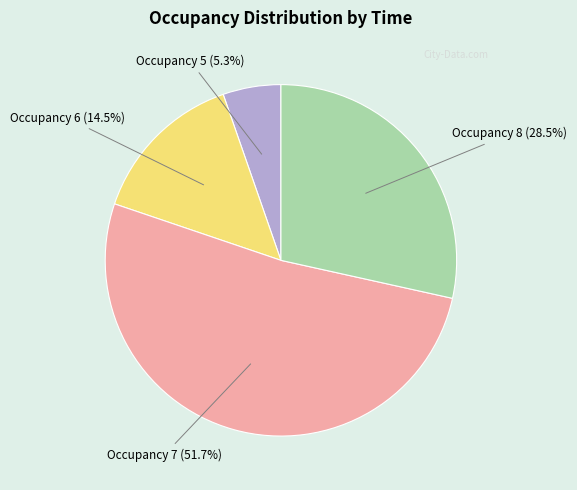

Is there a majority slice in this chart?

Yes